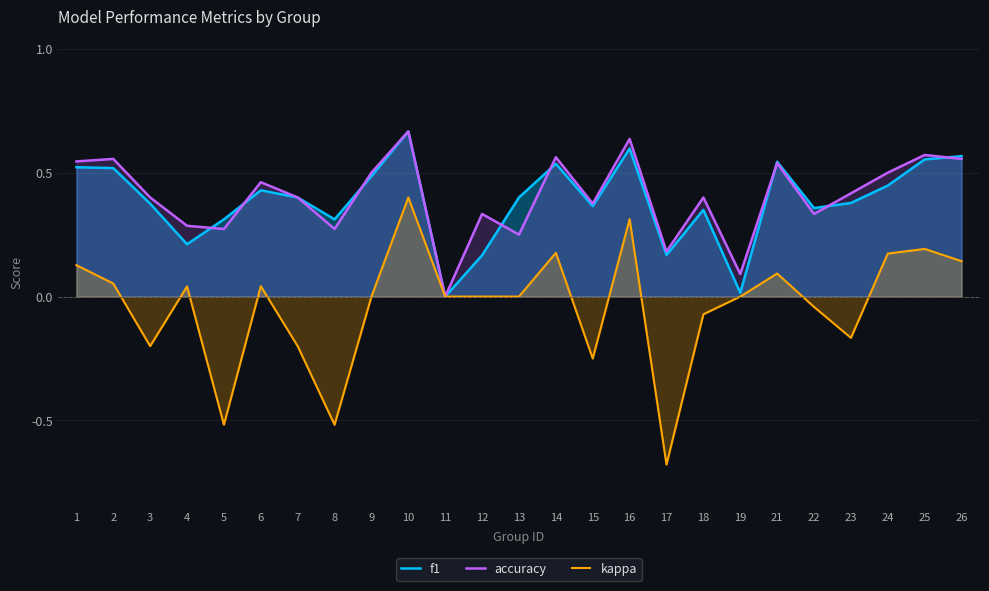

Read the accuracy value at 16.

0.6